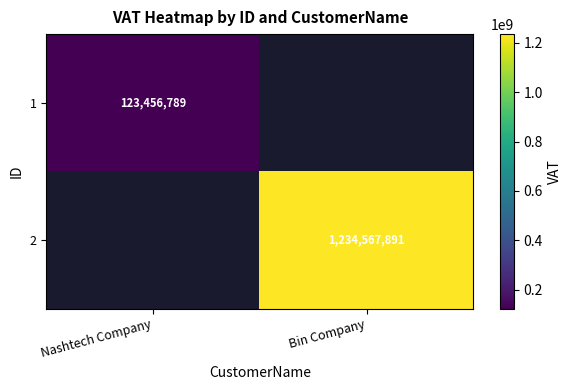

The value of 2 at Bin Company is 461491223. True or false?

False